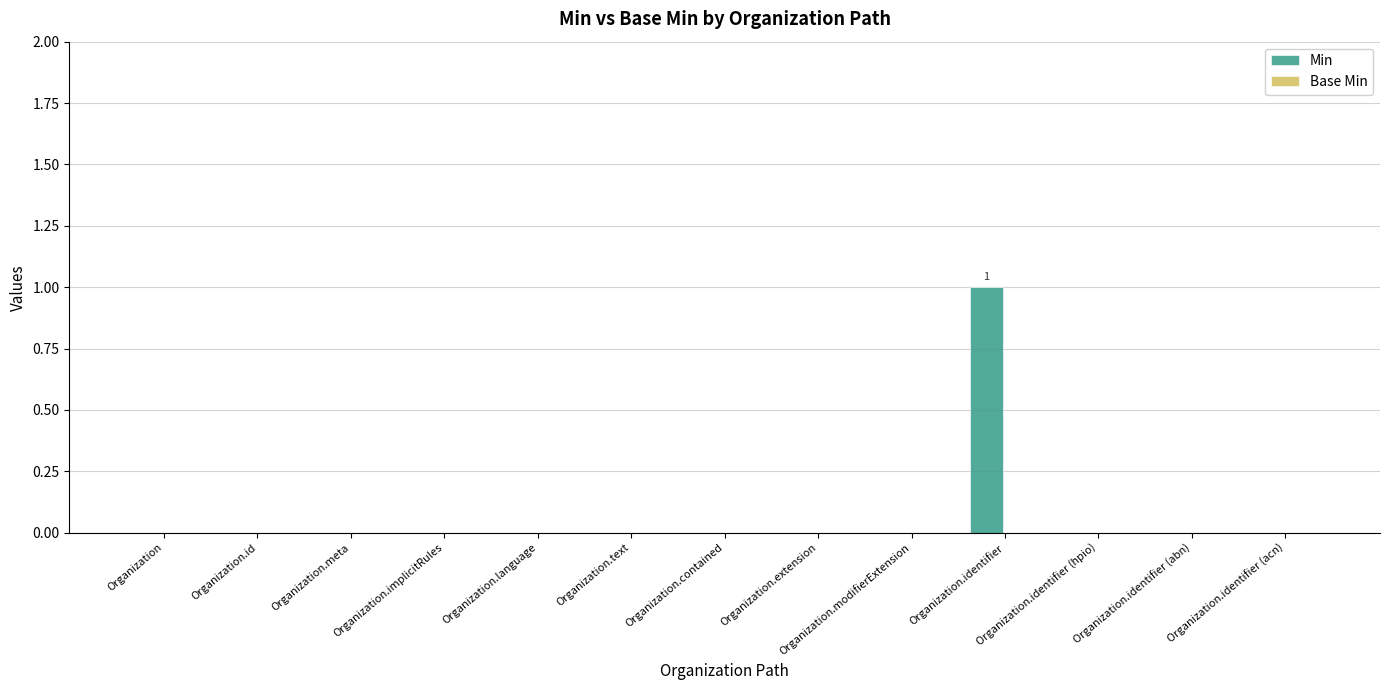

True or false: the data shows 0 at Organization.

True